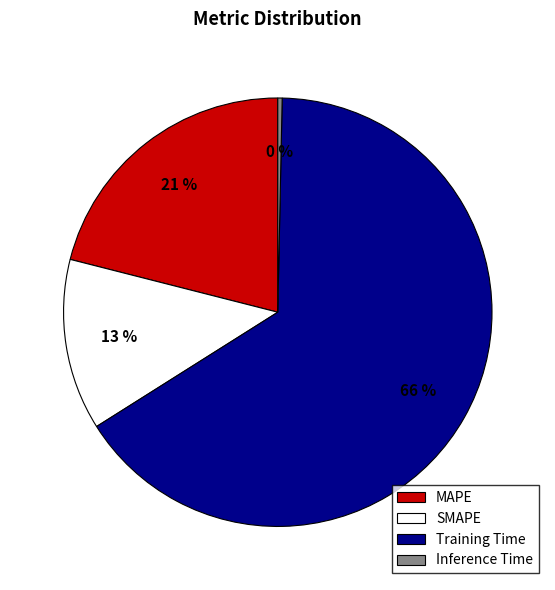

To the nearest percent, what portion does Training Time represent?

66%